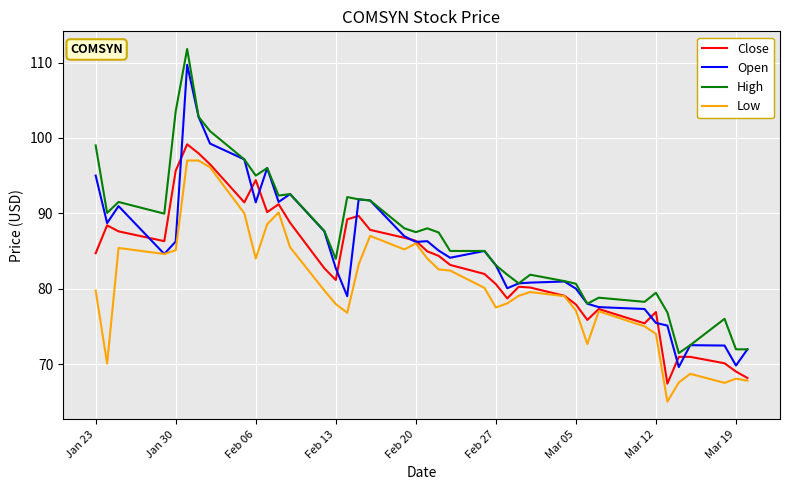

What is the minimum value for High?

71.4